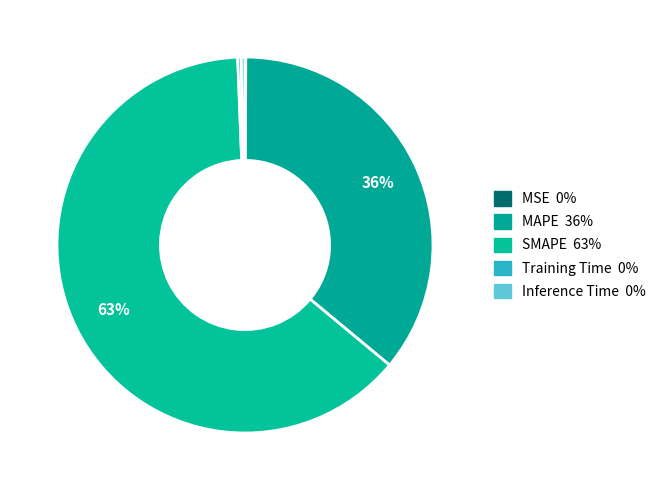

Count the number of slices in the pie.

5